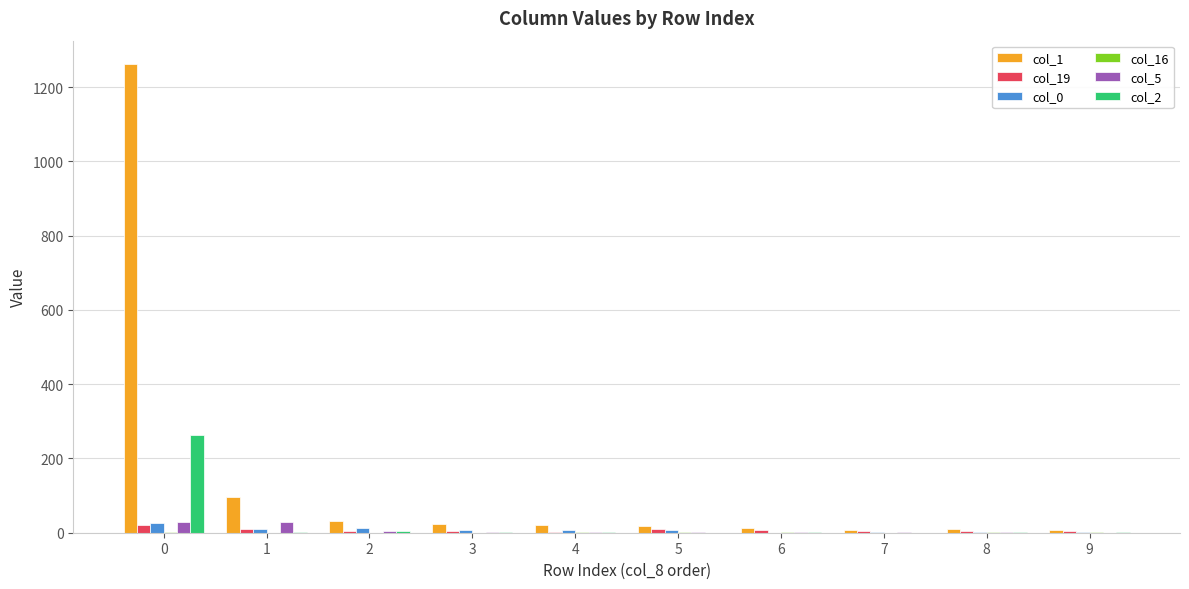

Which series has the largest total across all categories?

col_1